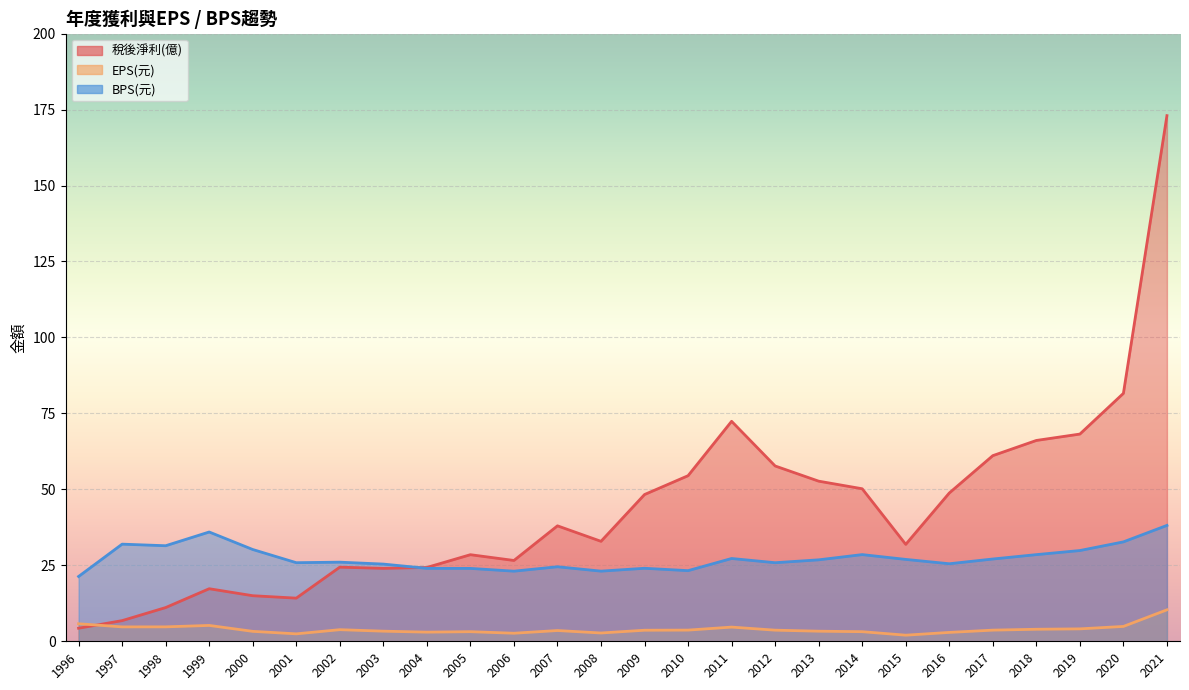

What is the difference between the 稅後淨利(億) values at 2006 and 2014?

23.6